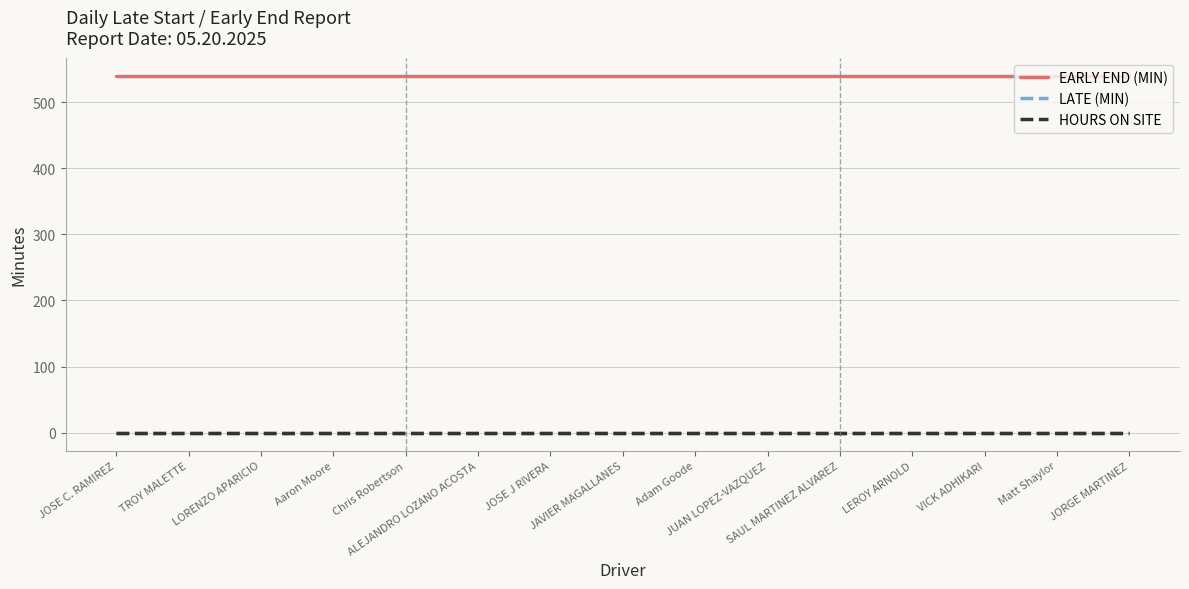

True or false: LATE (MIN) and HOURS ON SITE cross at least once.

False